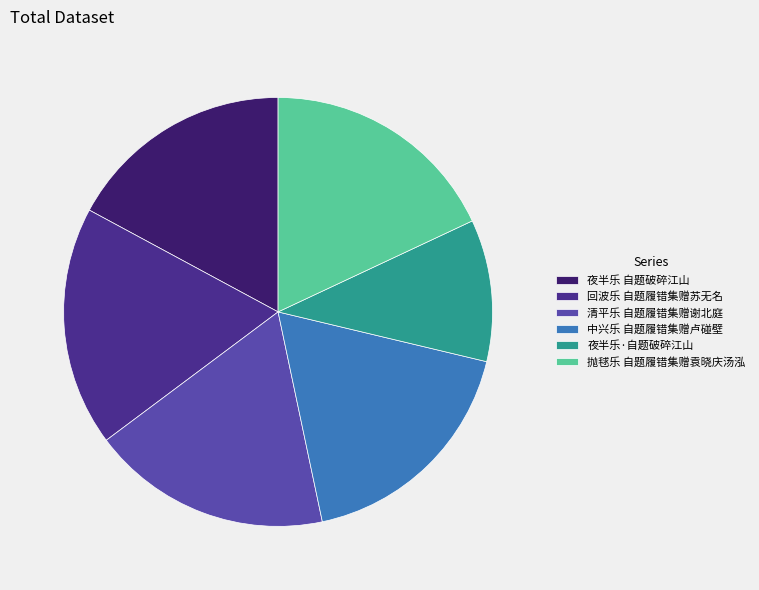

Does 清平乐 自题履错集赠谢北庭 account for over 50% of the chart?

No